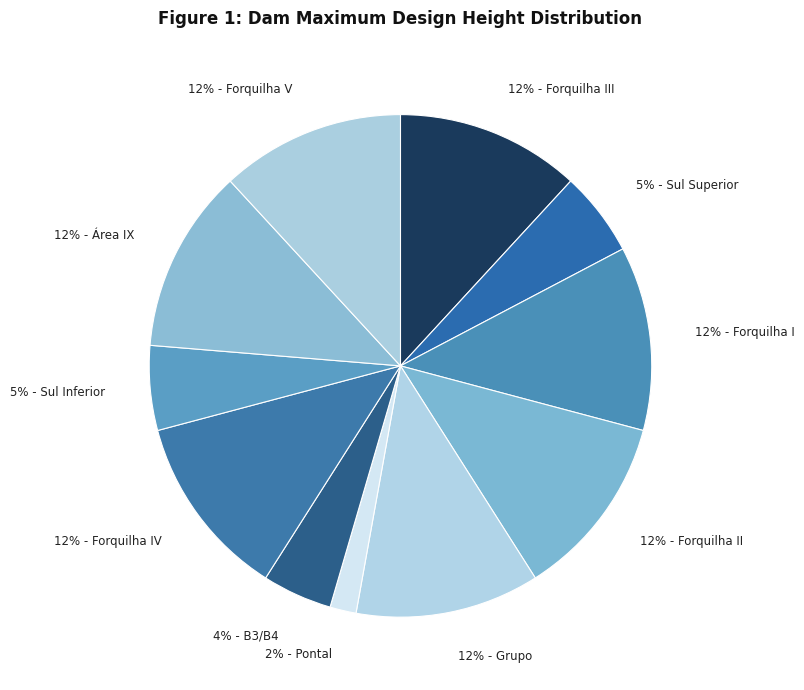

Approximately how many times larger is the value at 12% - Forquilha V compared to 12% - Forquilha III?

1.0